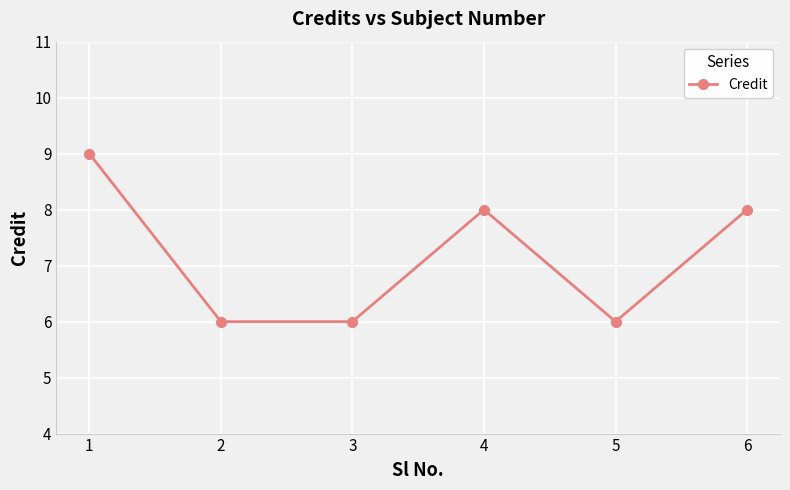

What is the change in value from 1 to 3?

-3